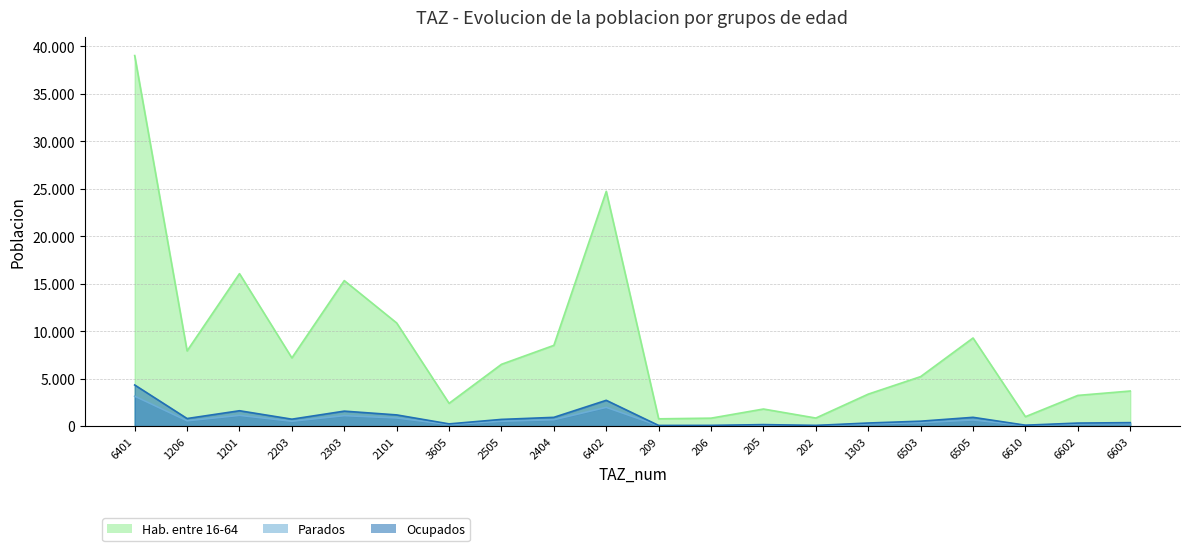

What is the difference between the pop_0 values at 6402 and 6610?

2621.5